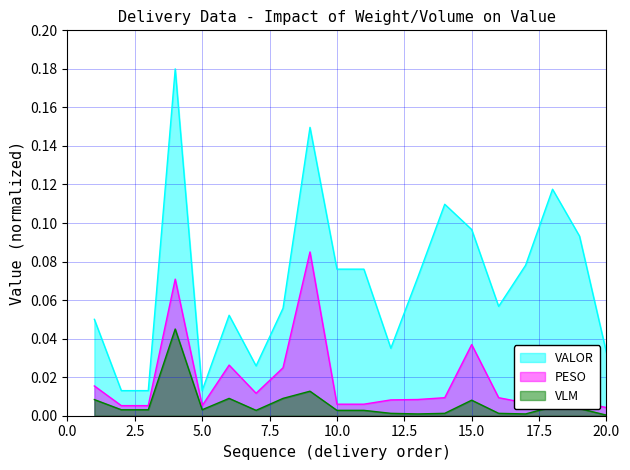

At which category does VLM reach its first local peak?

4